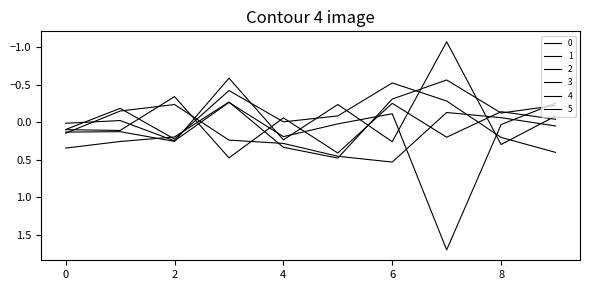

Is this an area chart (filled region under the line)?

No